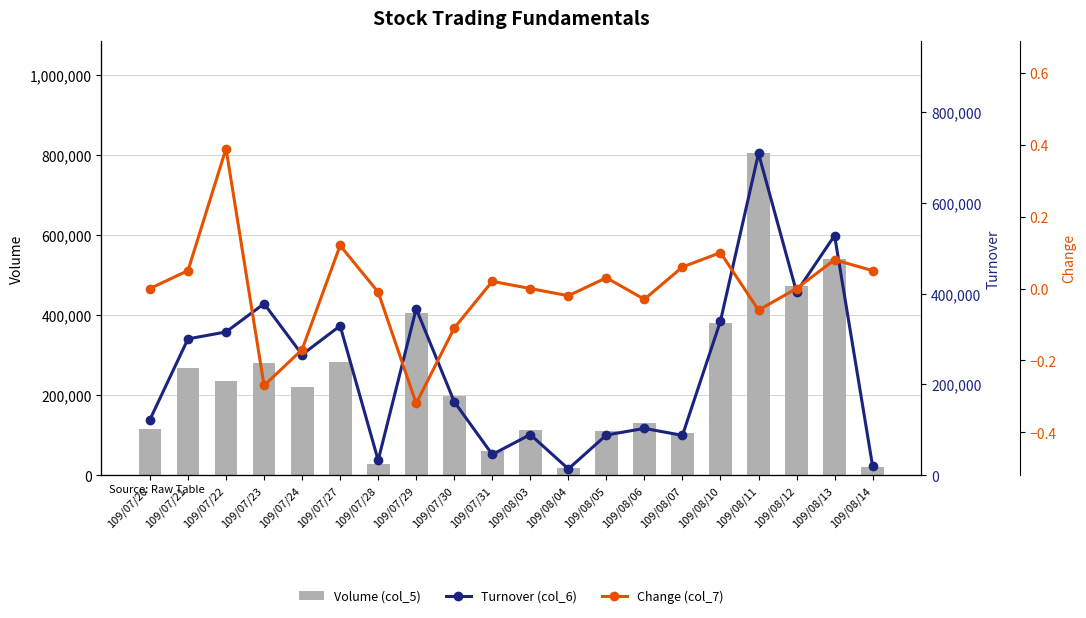

Between 109/07/24 and 109/08/14, which series saw the biggest shift?

Turnover (col_6)